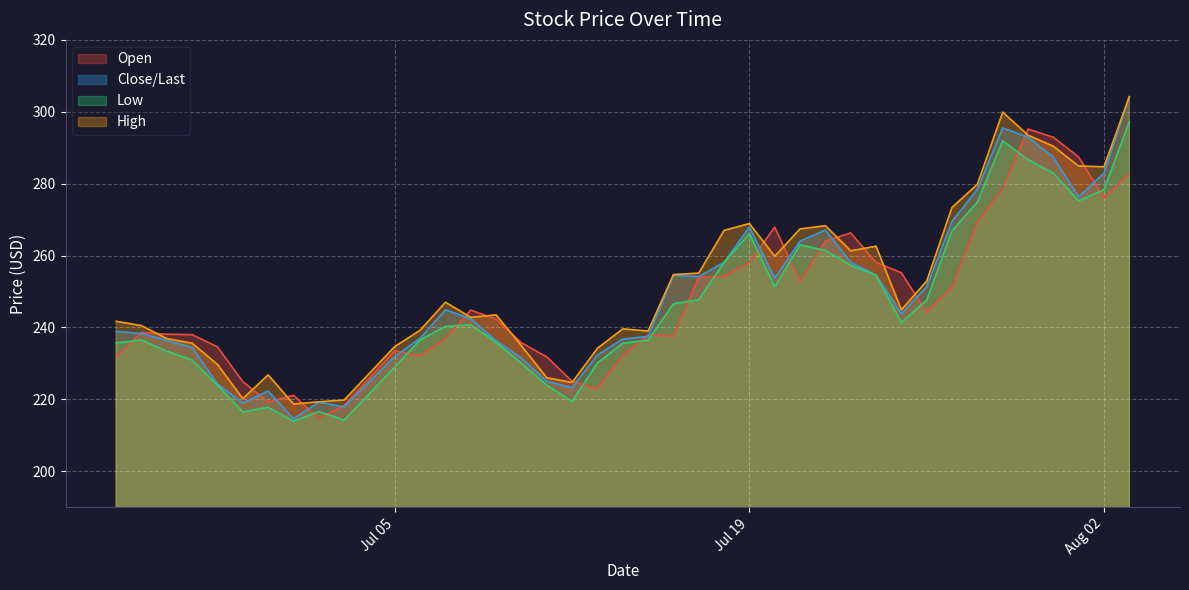

At how many categories does at least one series exceed 224?

37